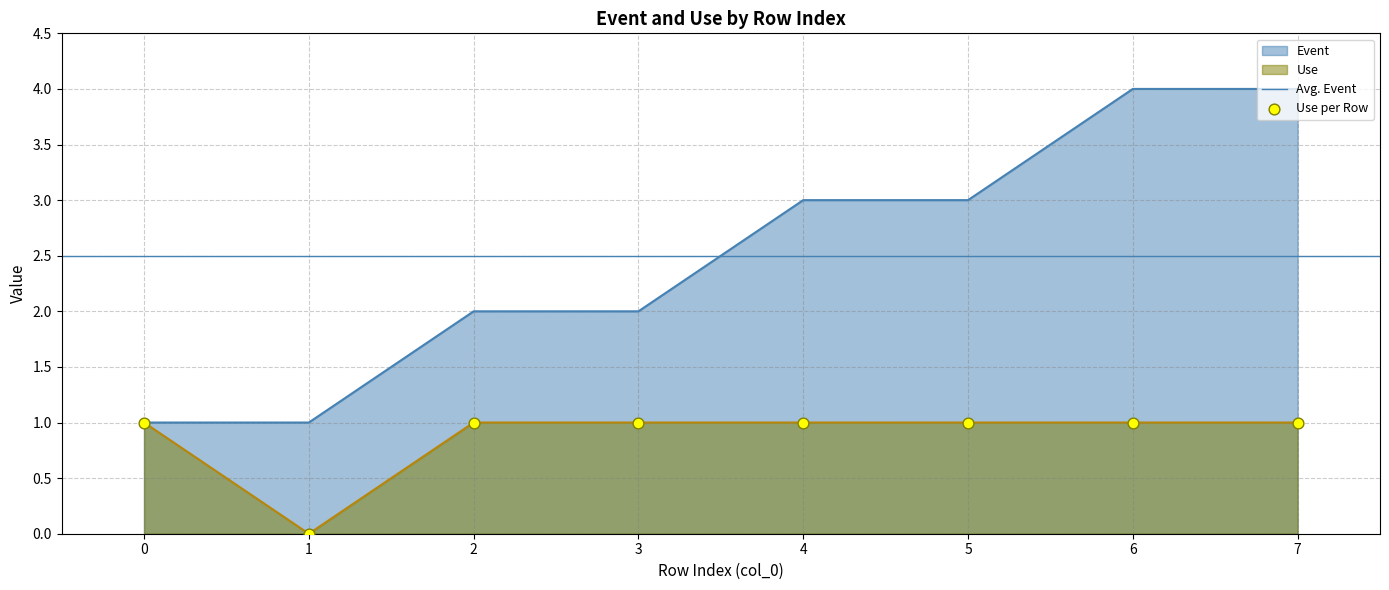

Which series has the widest spread of Y values?

Event